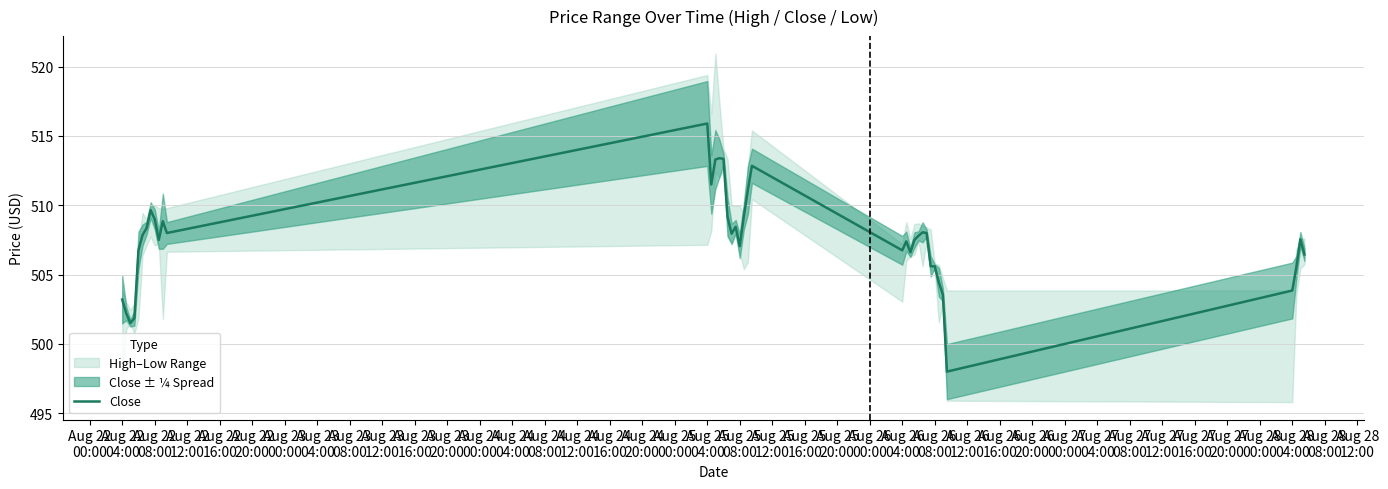

What is the highest value of the Close series?

515.9